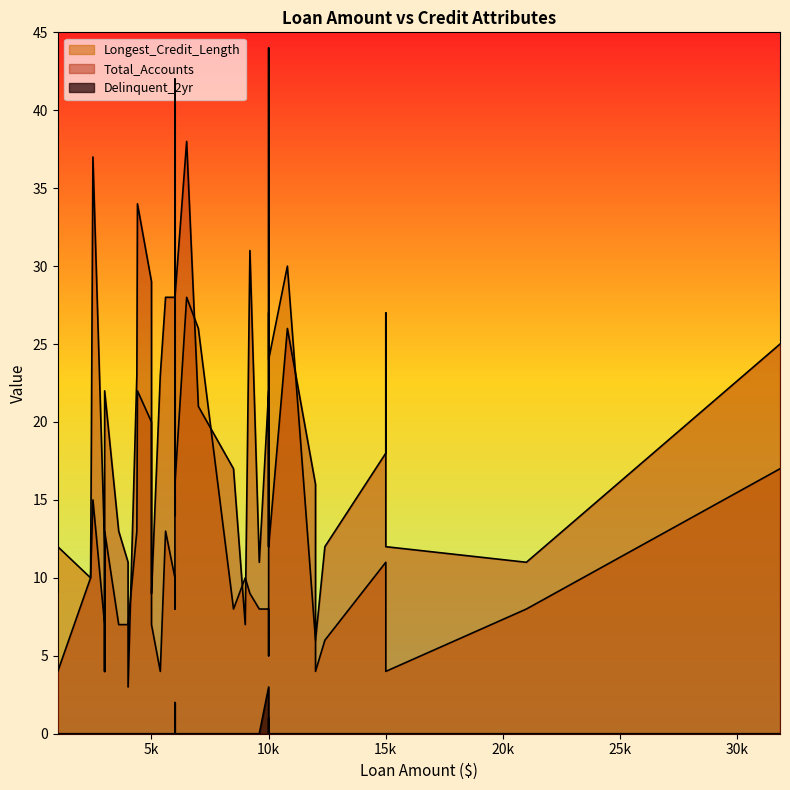

At which category does Longest_Credit_Length reach its first local valley?

2400